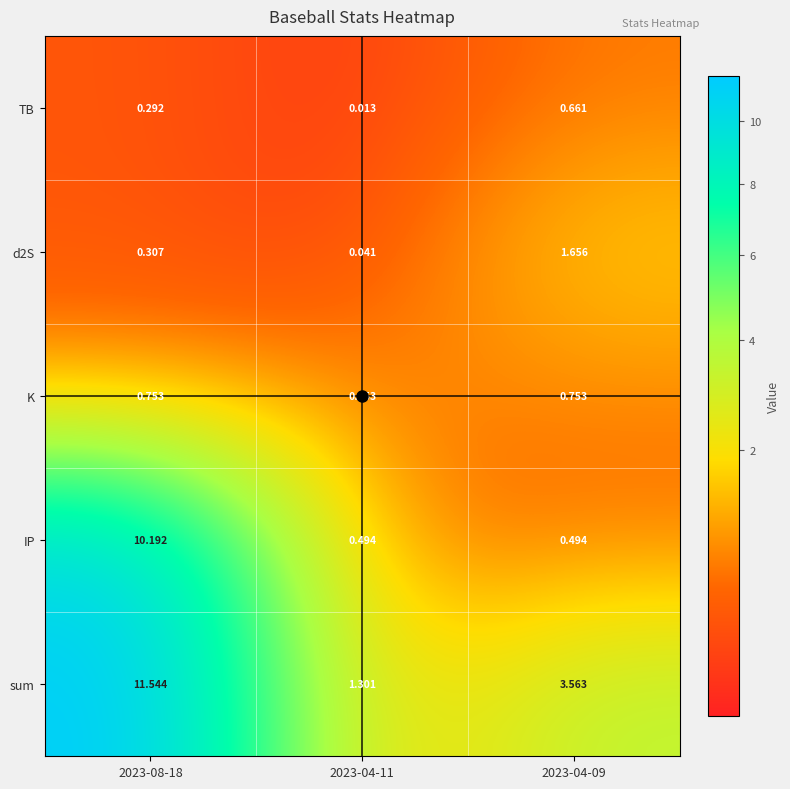

List the series in order of their peak value, highest first.

sum, IP, d2S, K, TB